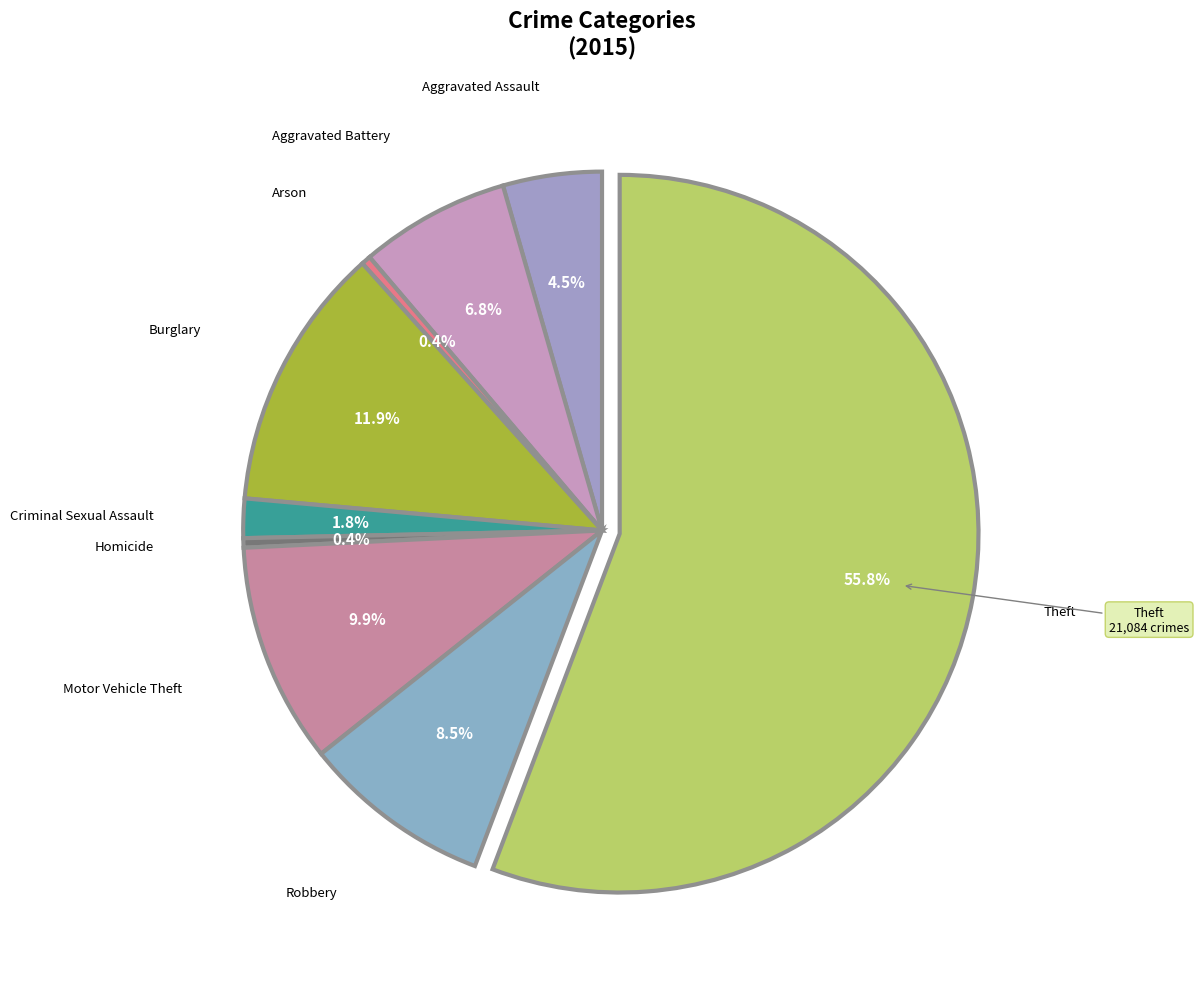

How many segments does this pie chart have?

9